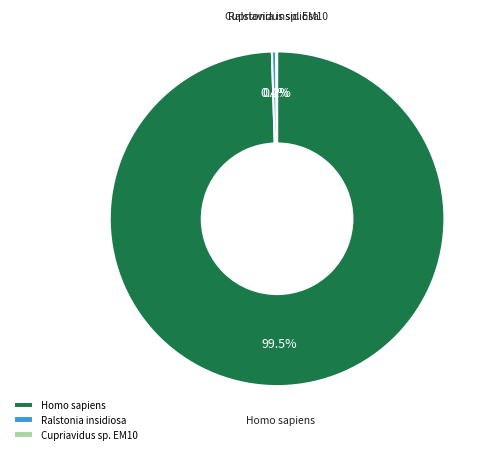

Does any single category account for the majority?

Yes